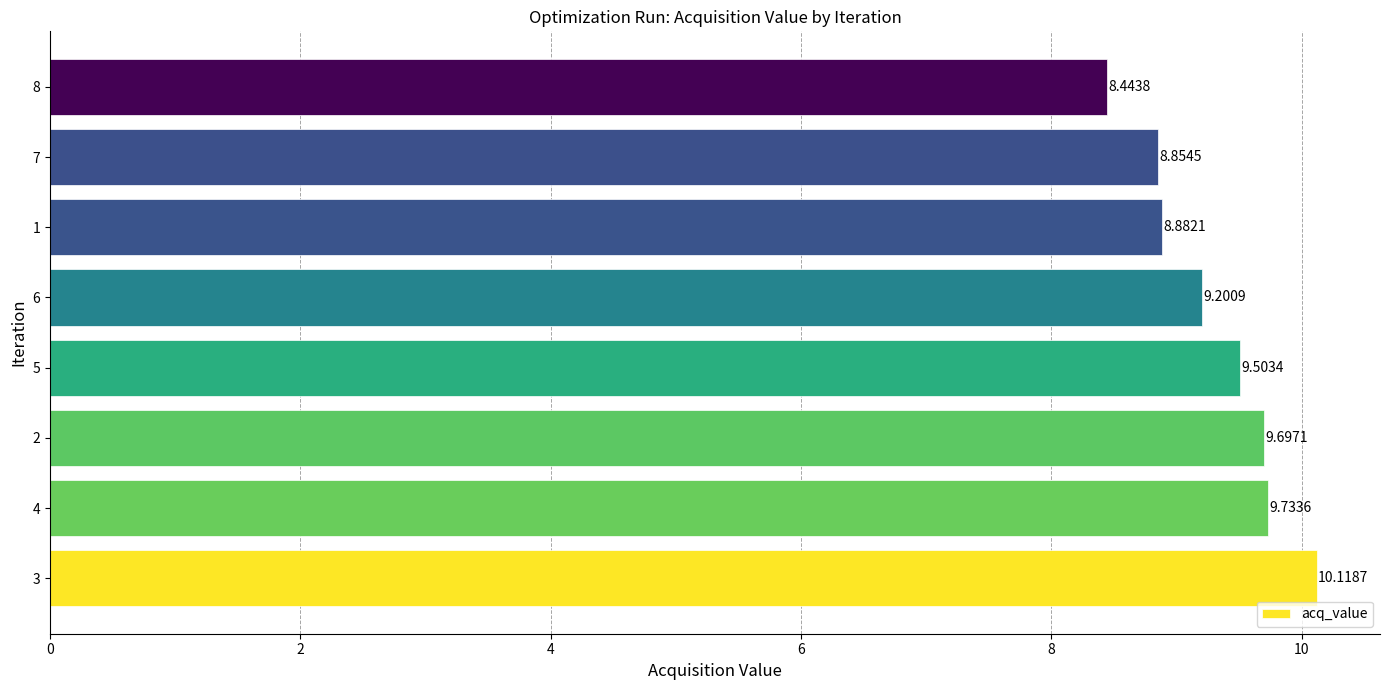

Approximately how many times larger is the value at 8 compared to 7?

1.0